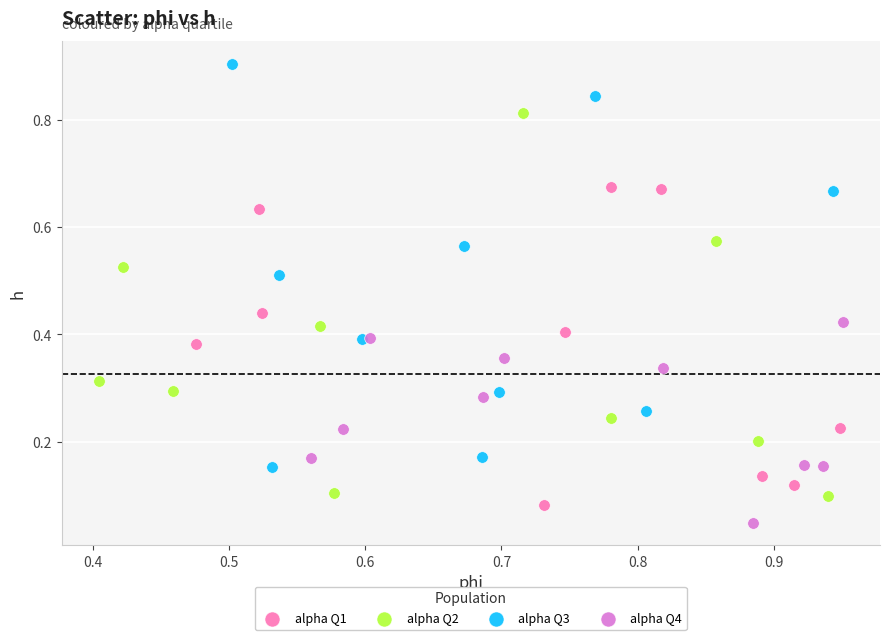

Which series reaches the maximum Y coordinate?

alpha Q3